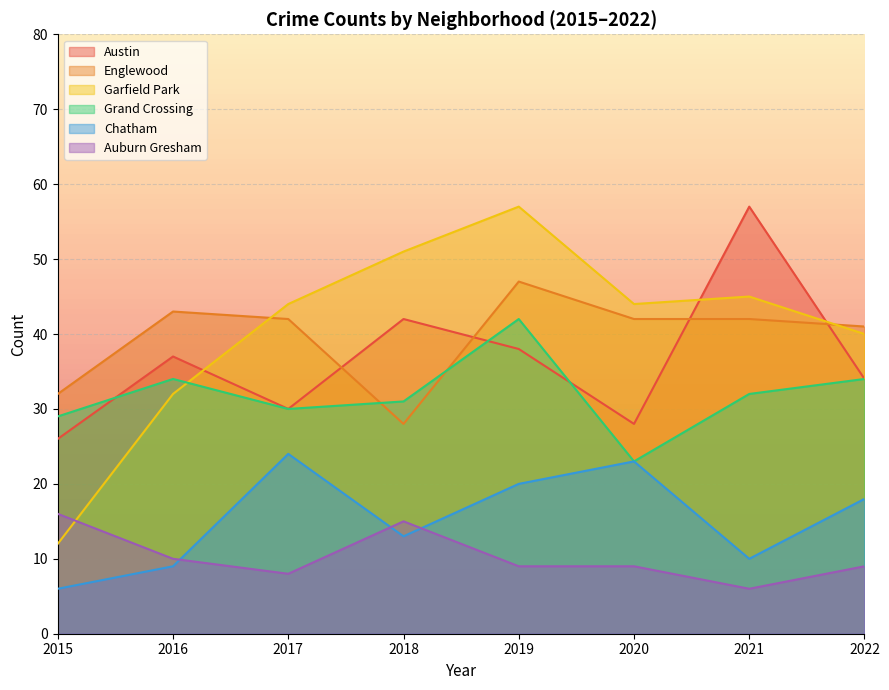

The Grand Crossing series shows 18 at 2022. True or false?

False